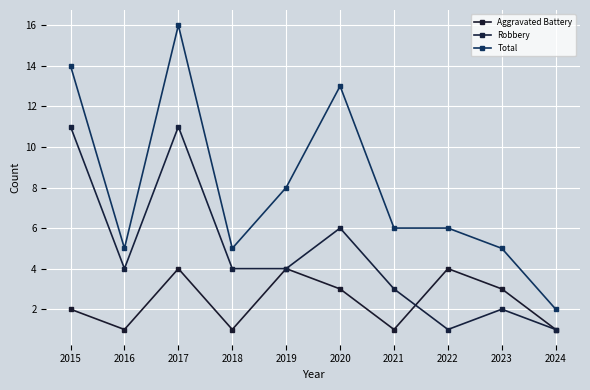

Is the value of Total at 2020 greater than the value of Robbery at 2022?

Yes